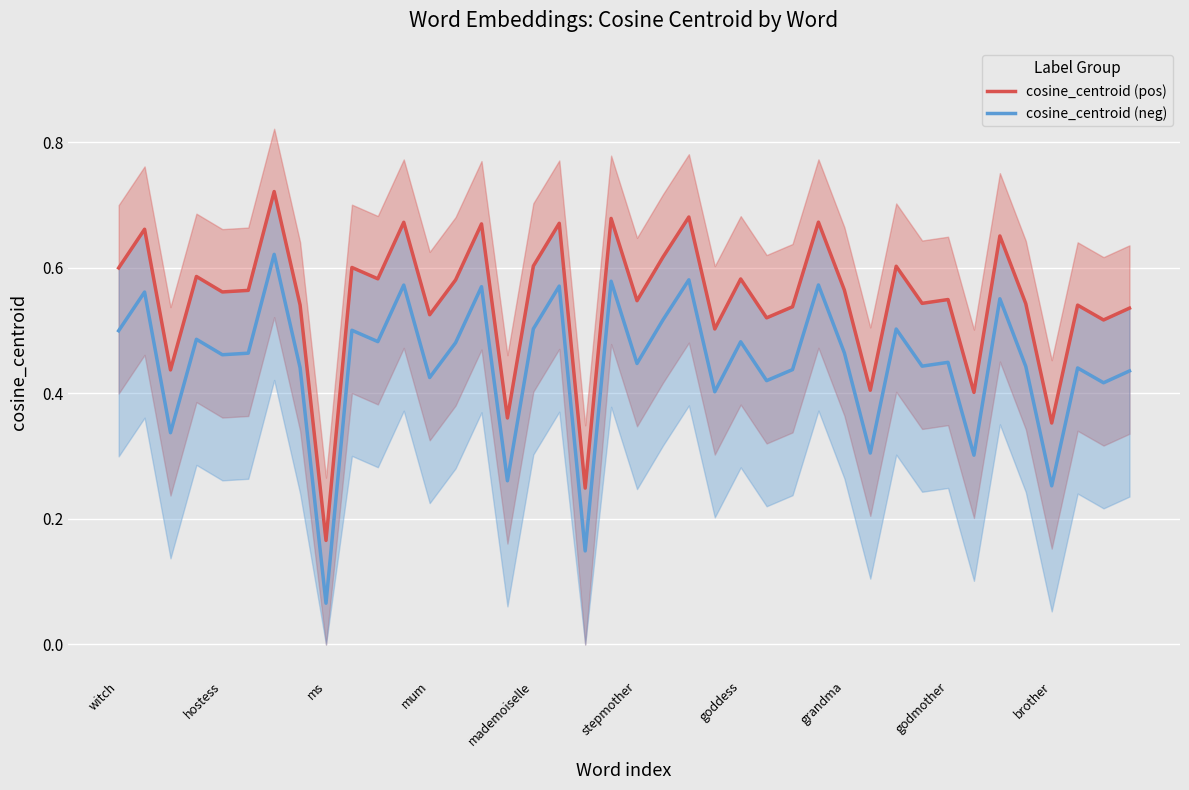

The value of cosine_centroid (pos) at goddess is 0.6. True or false?

True